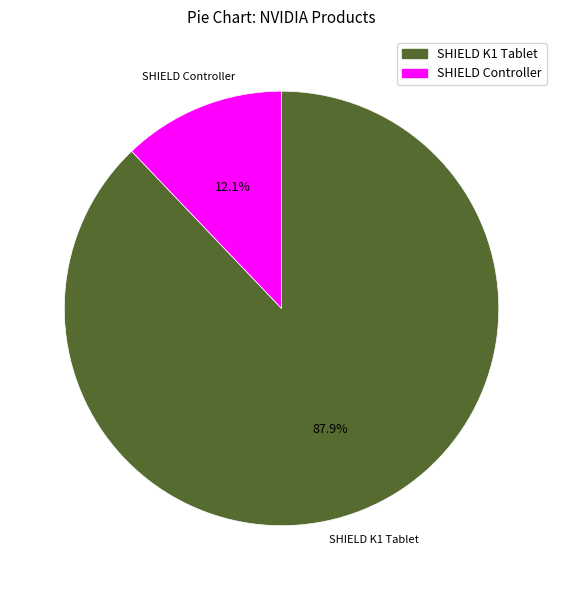

Which has a higher value, SHIELD K1 Tablet or SHIELD Controller?

SHIELD K1 Tablet